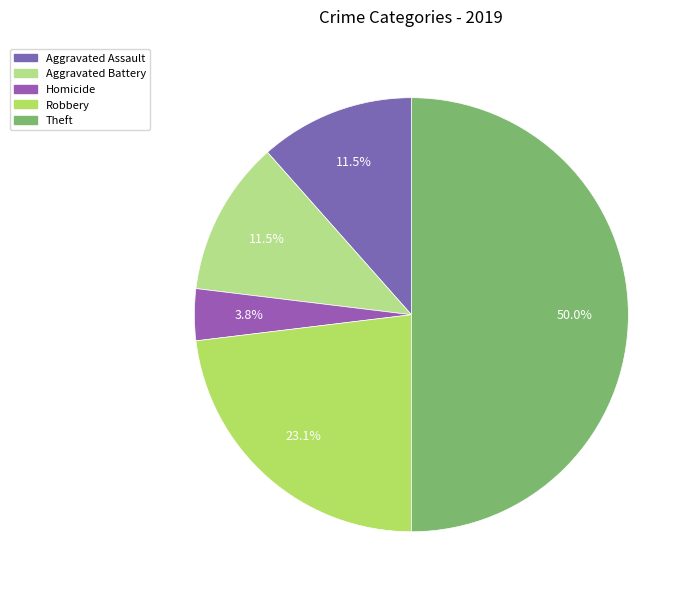

What is the largest slice in the pie chart?

Theft